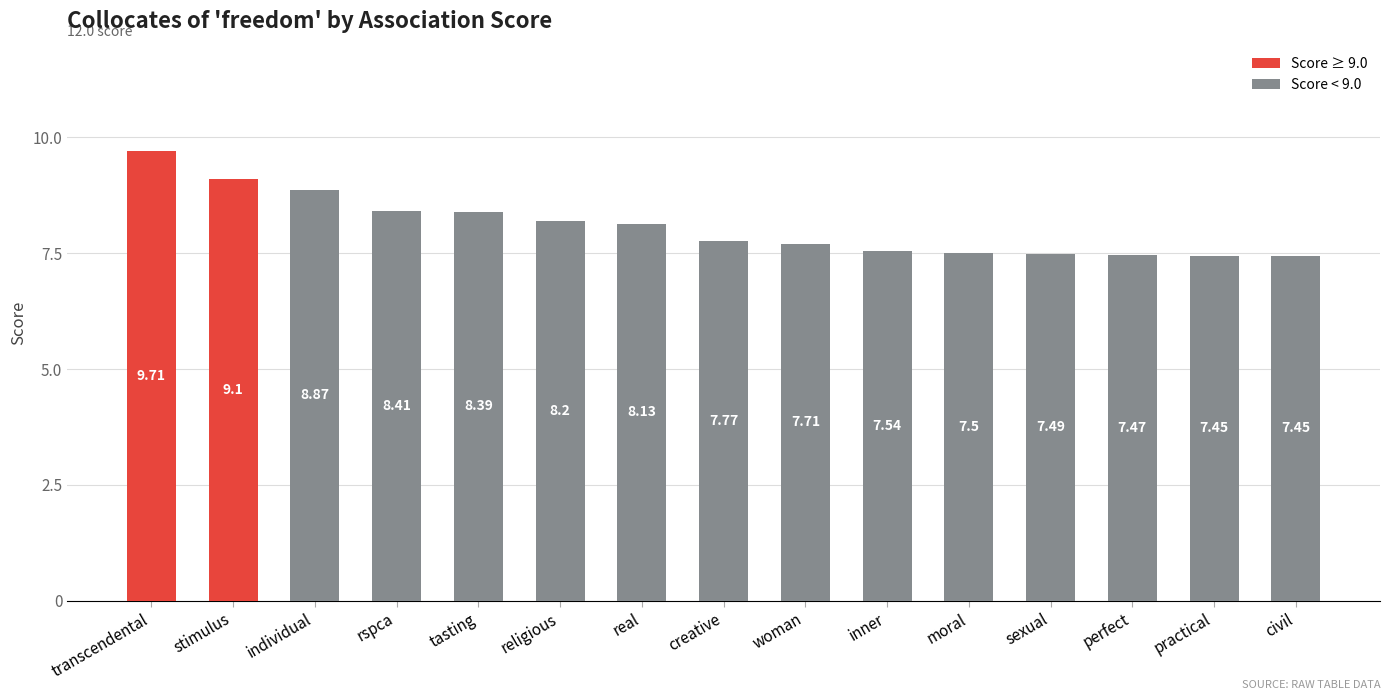

What is the approximate value at tasting?

8.4